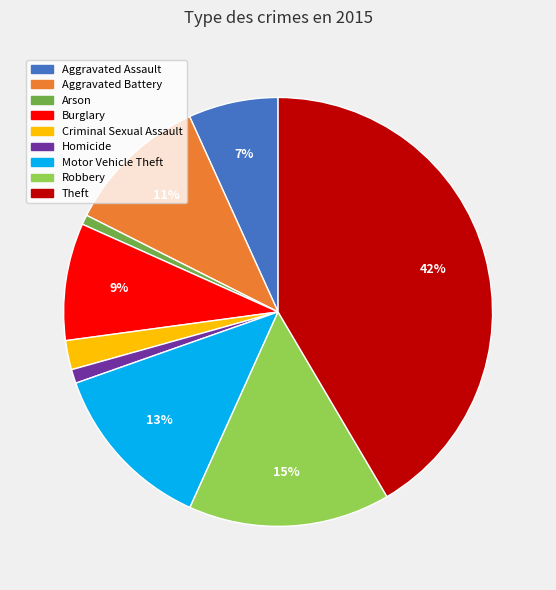

To the nearest percent, what is the difference between the Aggravated Assault and Theft slice percentages?

35%